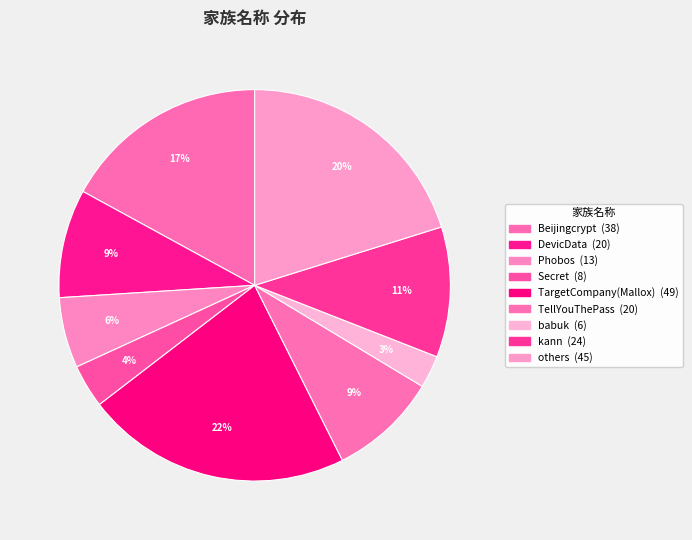

Which slice is the smallest?

babuk